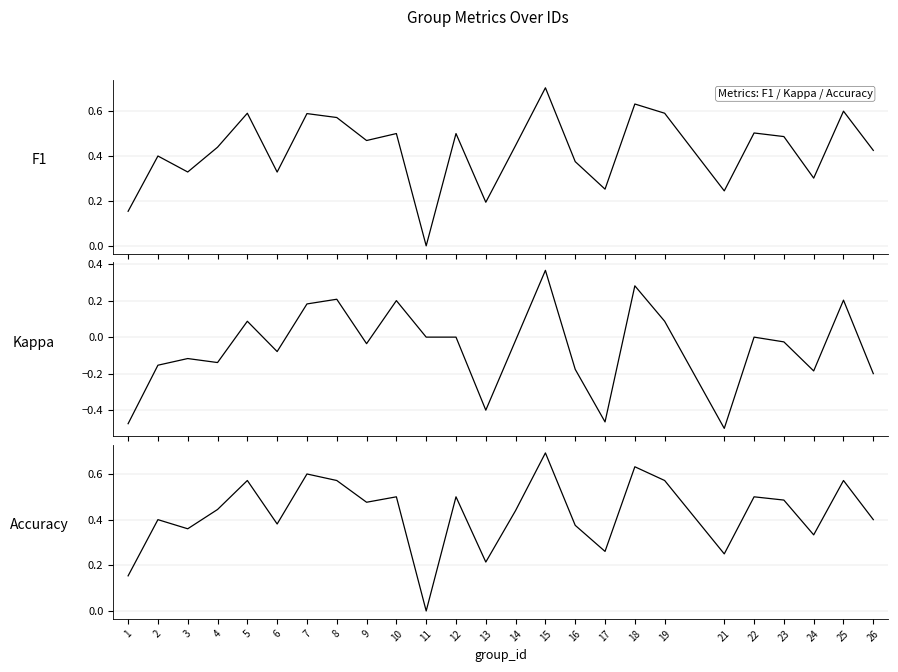

True or false: f1 has more than 2 points higher than both neighbors.

True